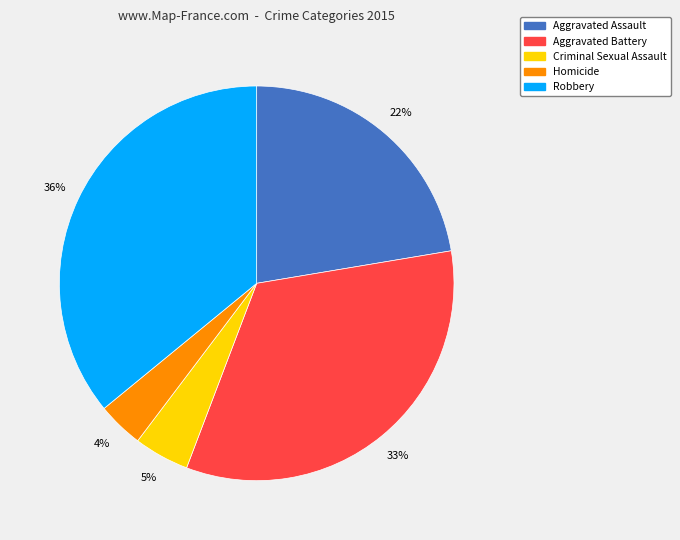

To the nearest percent, what is the combined percentage of Criminal Sexual Assault and Aggravated Battery?

38%